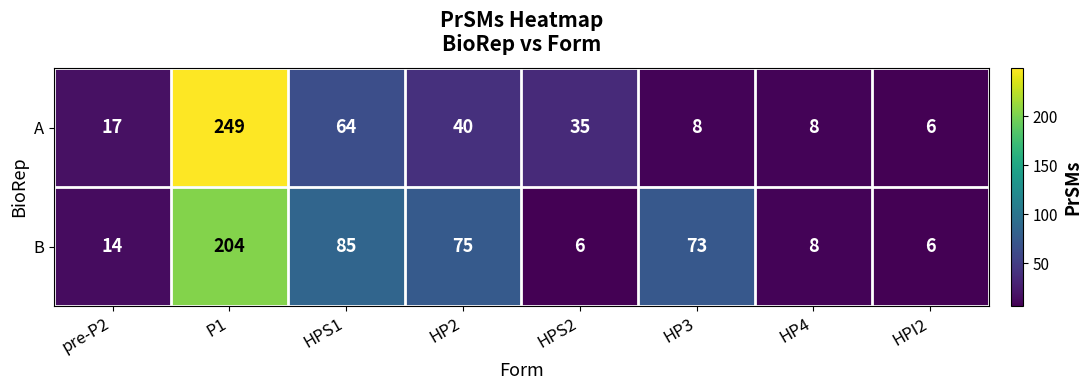

Which series has the largest total across all categories?

B